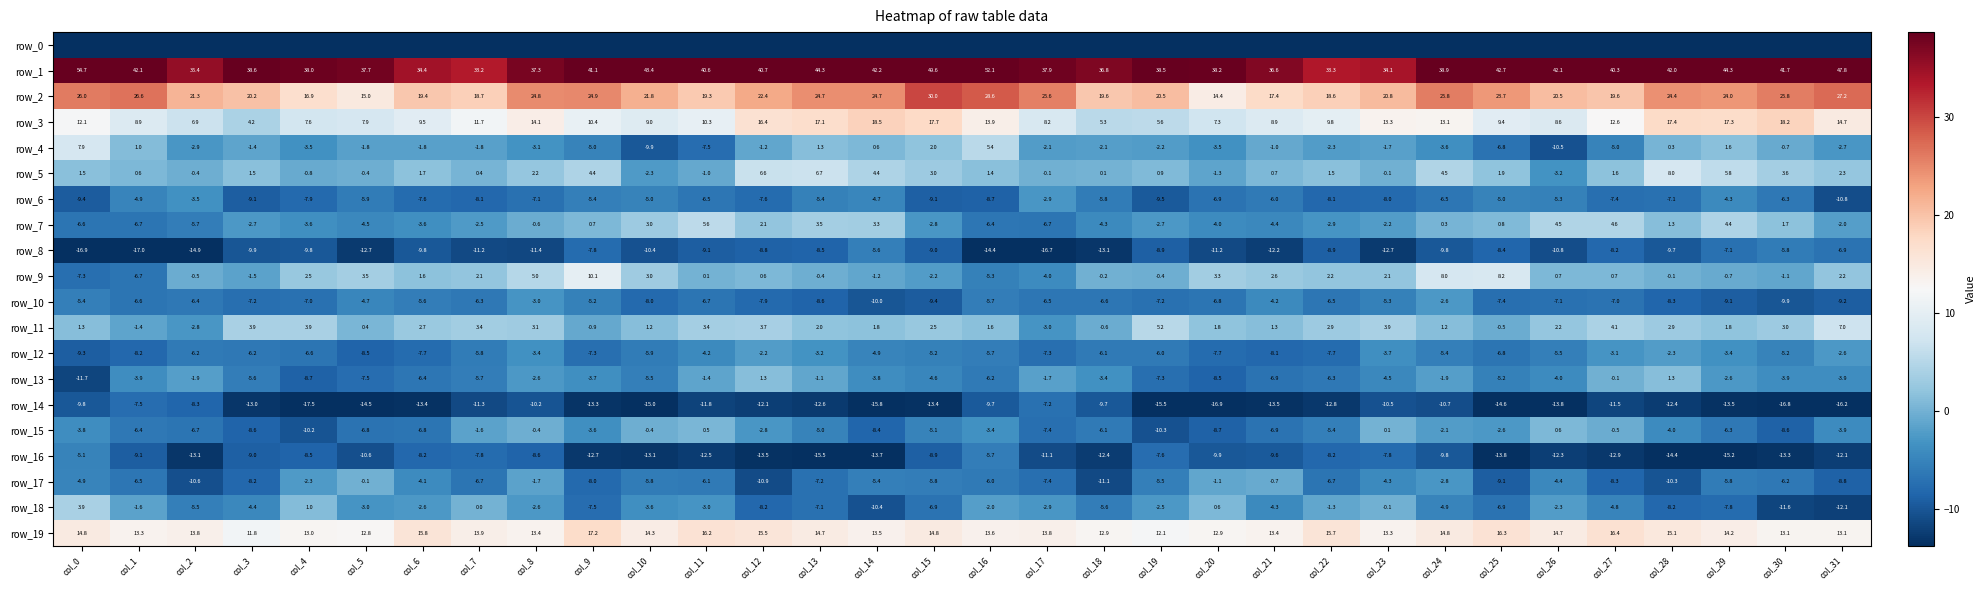

Is the value of row_15 at col_3 greater than the value of row_8 at col_13?

No